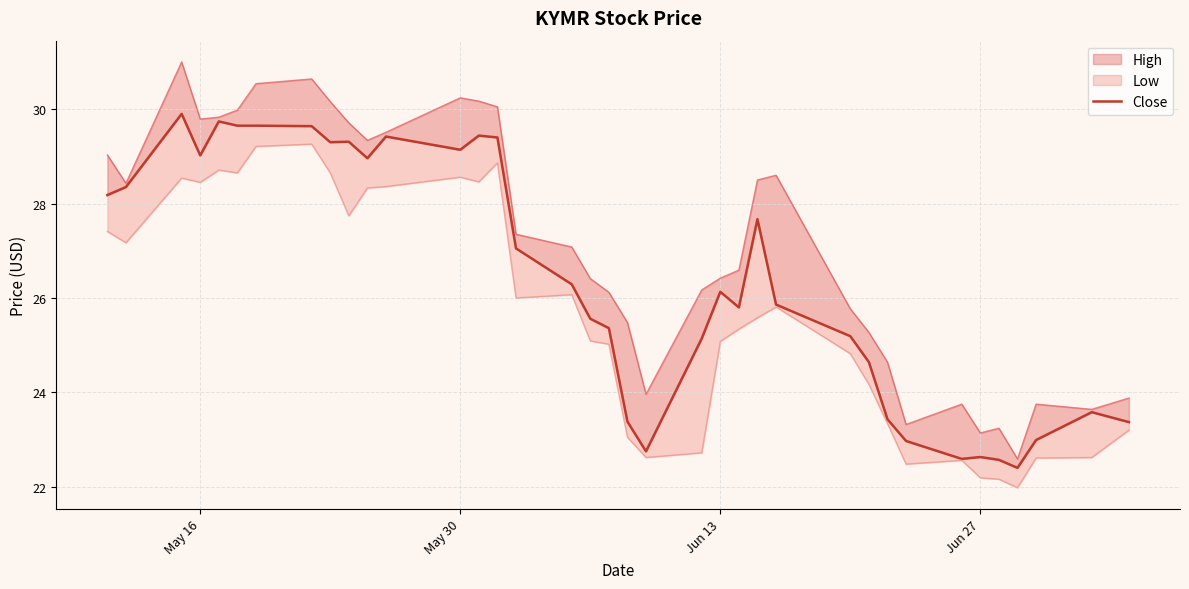

What is the difference between the second highest and second lowest values?

7.2